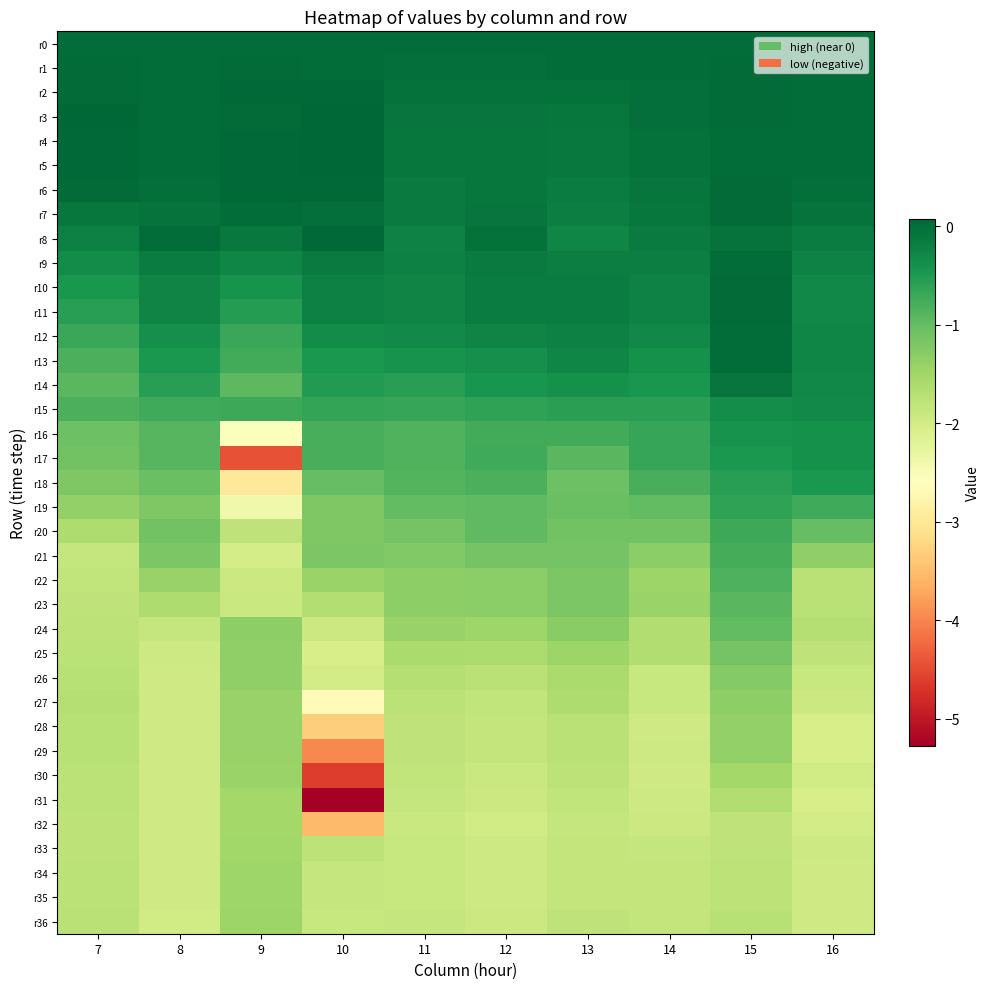

What is the difference between the highest and lowest values at 10?

5.3